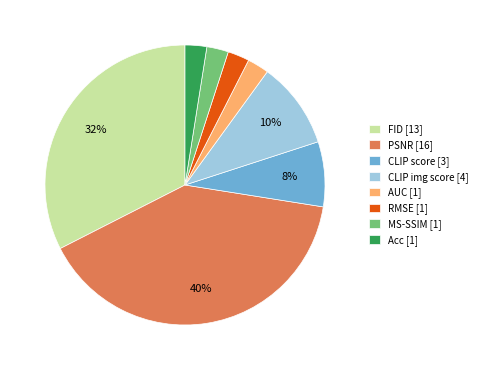

To the nearest percent, what is the average slice percentage?

12%